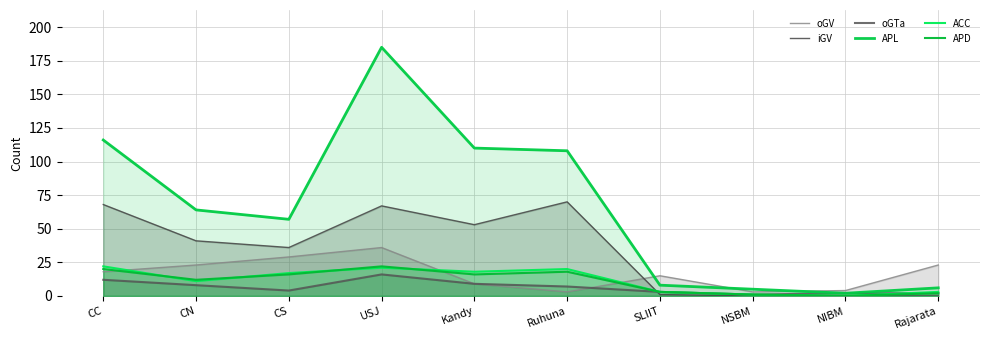

True or false: APL and oGV intersect in this chart.

True